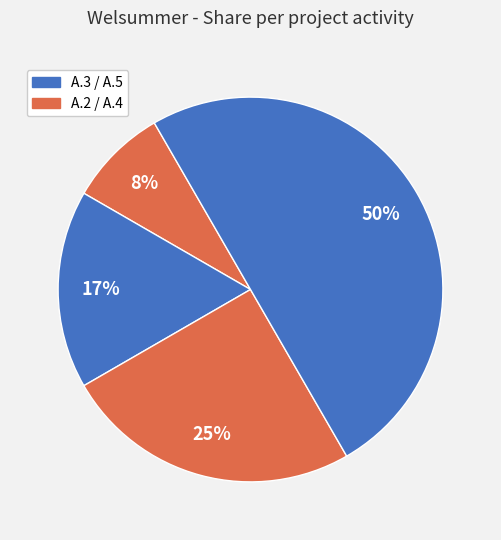

What is the smallest slice in the pie chart?

A.2